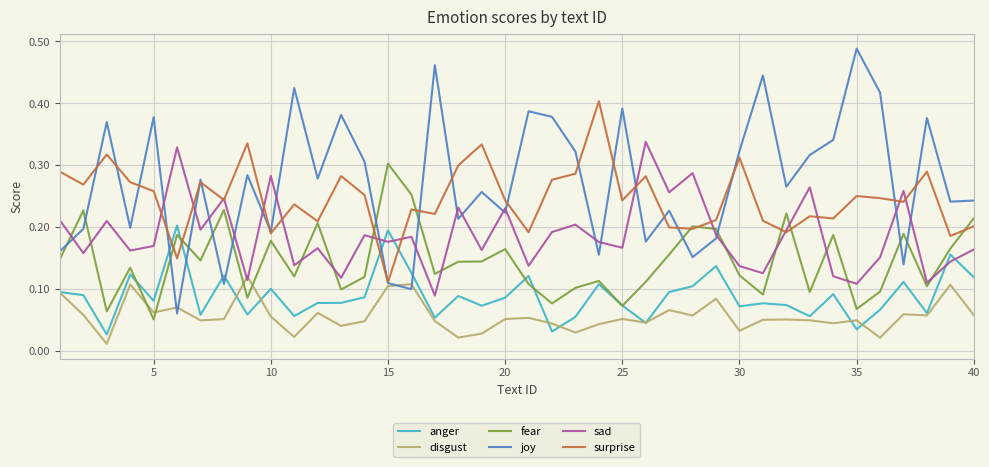

How many lines are shown in the chart?

6